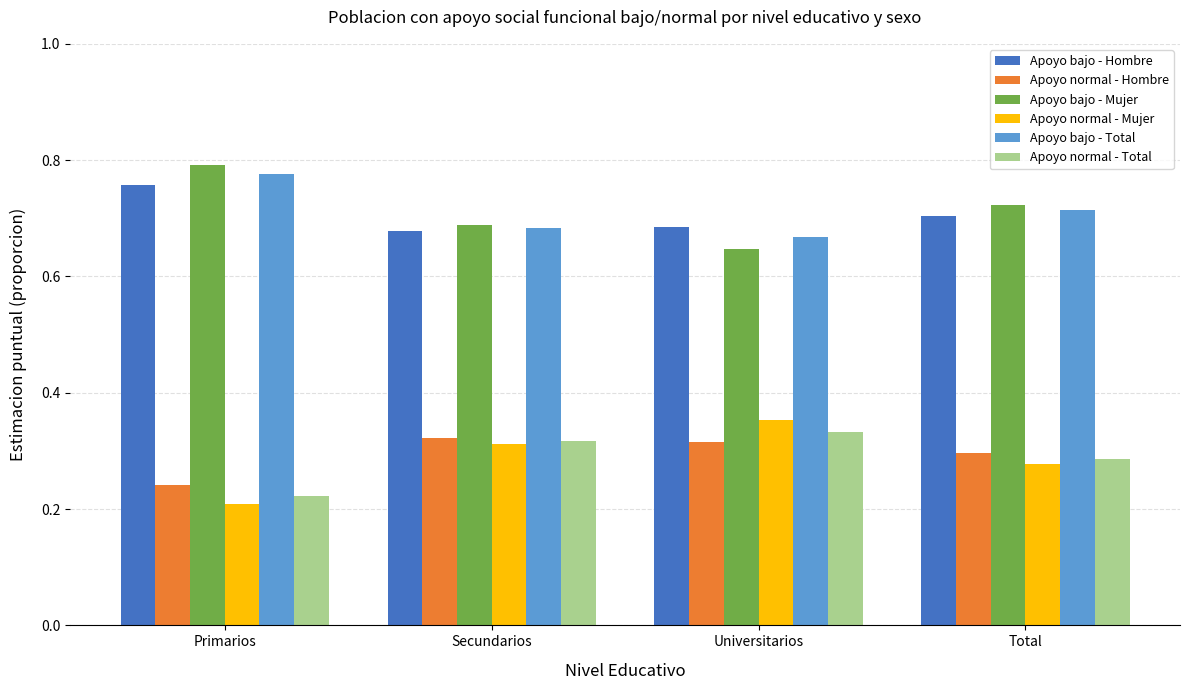

Is the value of Apoyo bajo - Total at Universitarios greater than the value of Apoyo normal - Mujer at Primarios?

Yes